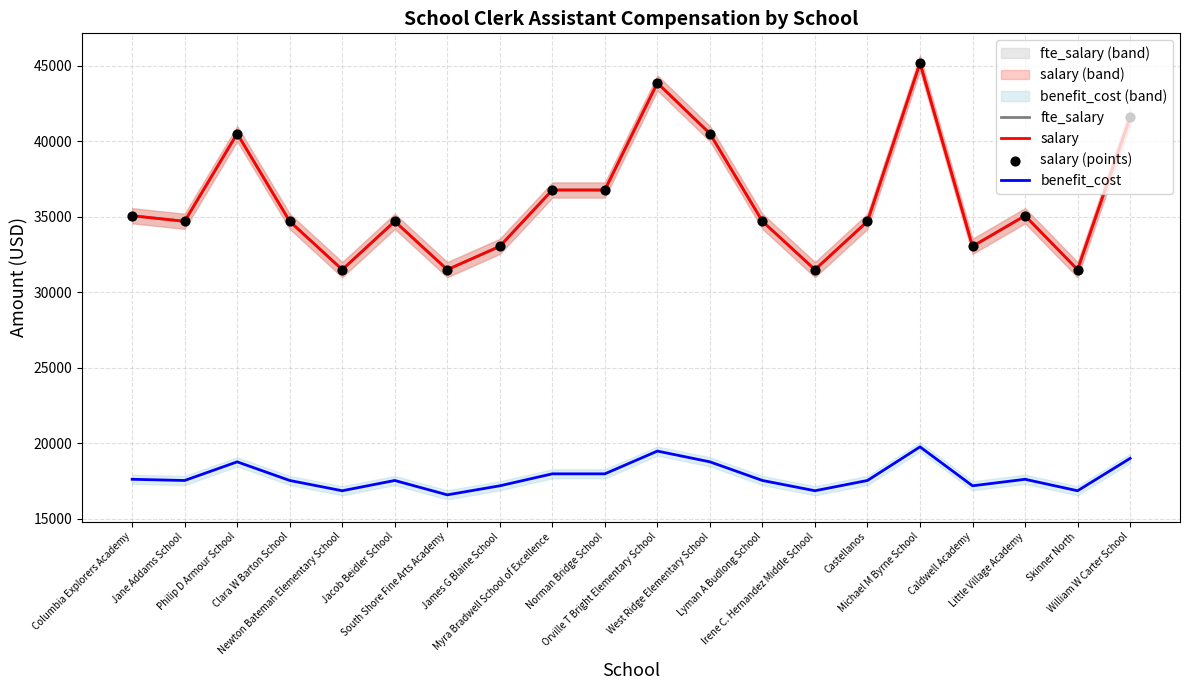

Is the value of salary at Newton Bateman Elementary School greater than the value of salary (points) at Myra Bradwell School of Excellence?

No